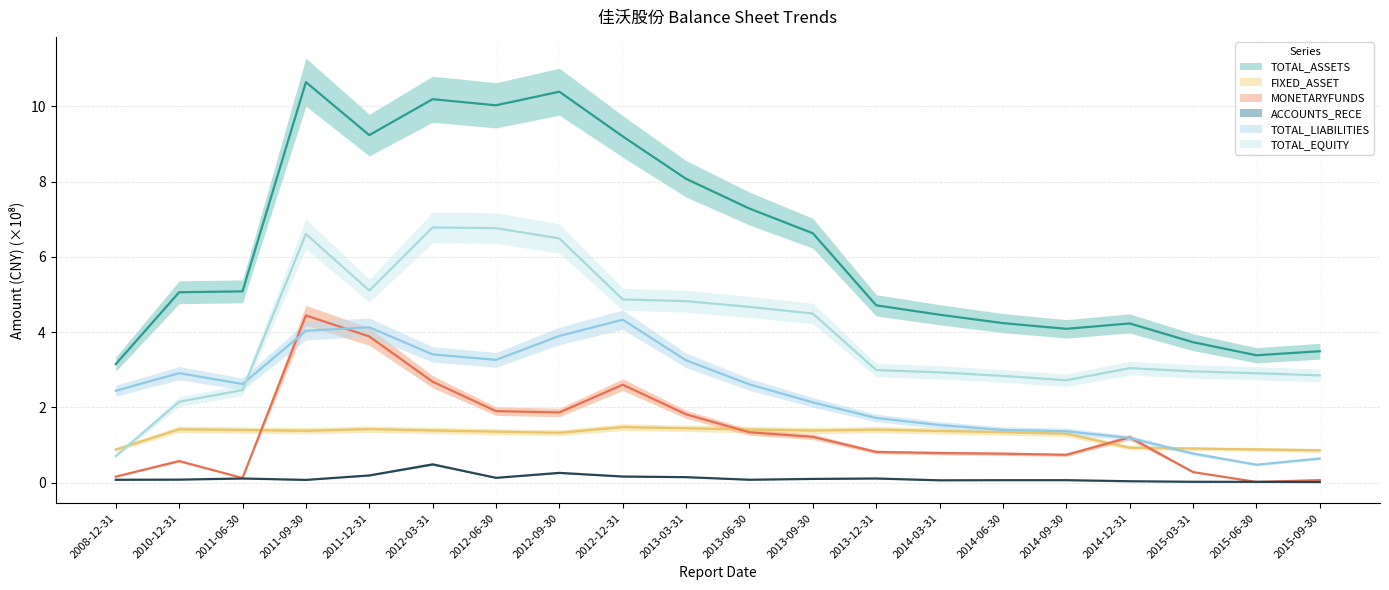

What is the label of the 11th point from the right?

2013-03-31